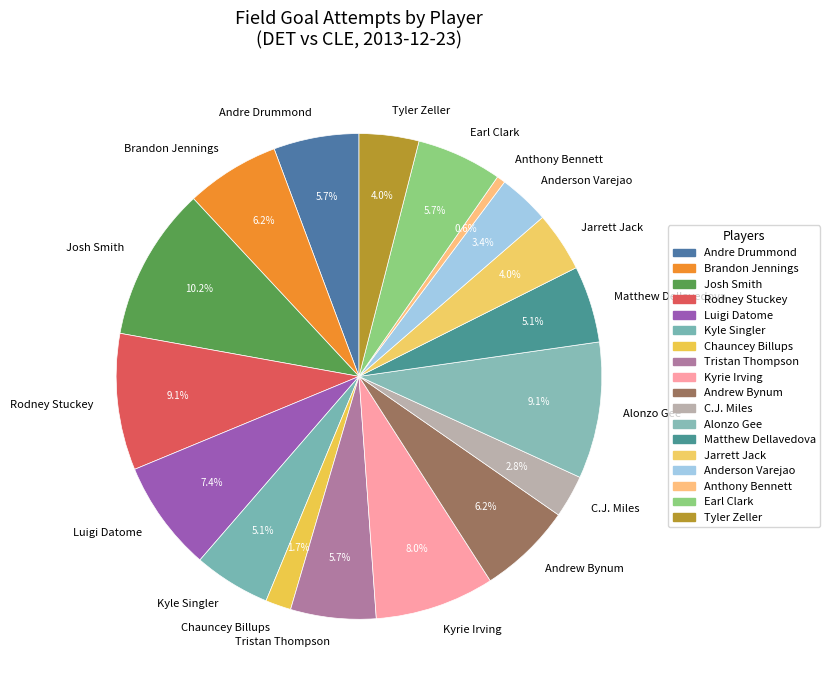

What is the smallest slice in the pie chart?

Anthony Bennett